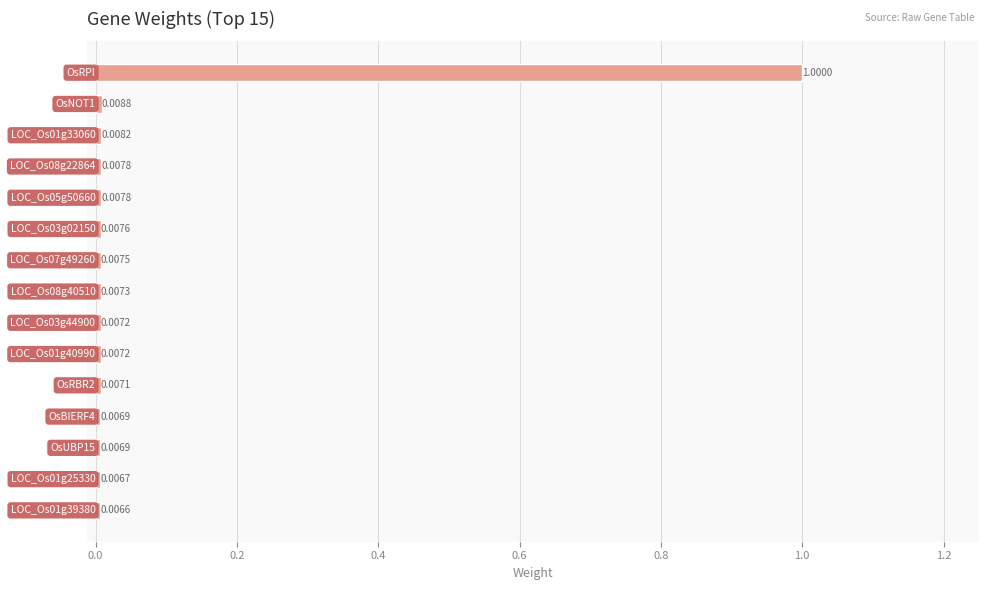

What is the sum of all values?

1.1